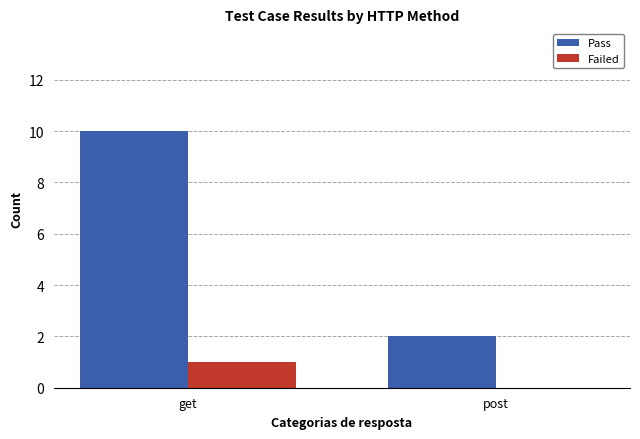

How many Failed values are between 0 and 1?

2